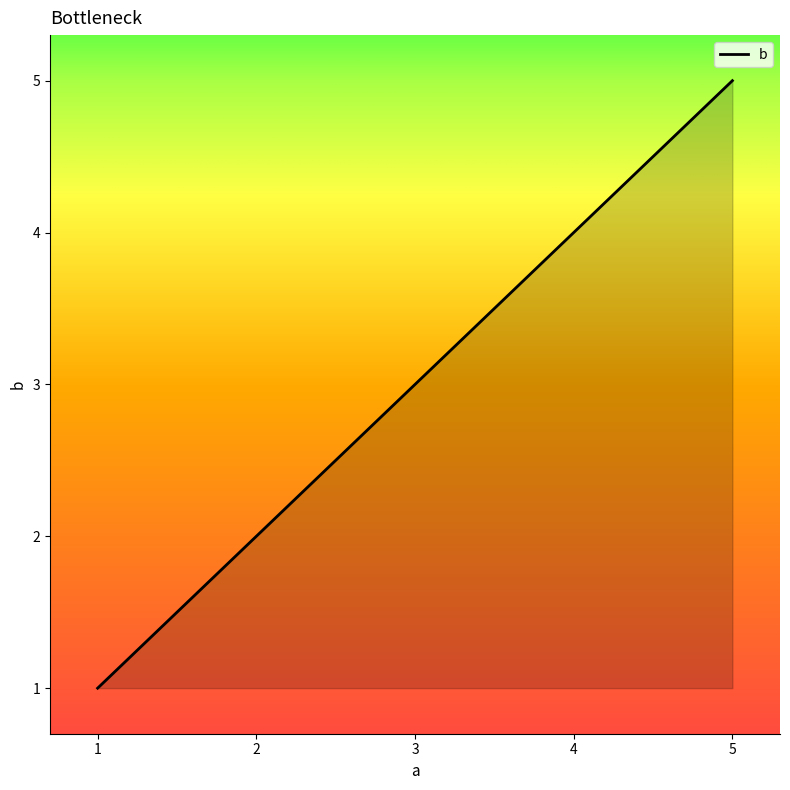

Approximately how many times larger is the value at 4 compared to 2?

2.0